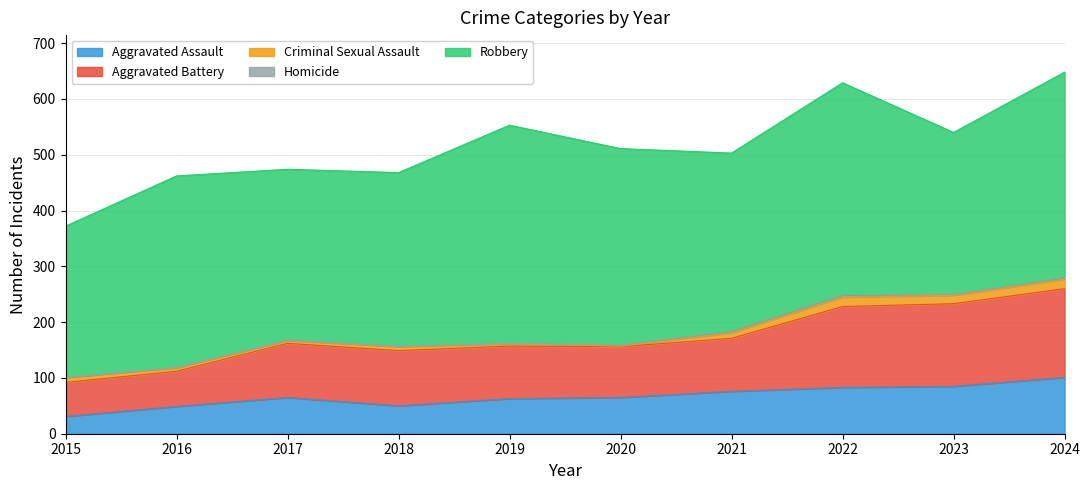

Where is the first local maximum for Aggravated Assault?

2017